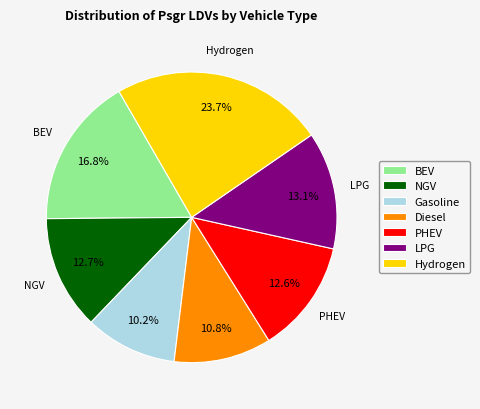

To the nearest percent, what is the difference between the largest and smallest slice percentages?

14%